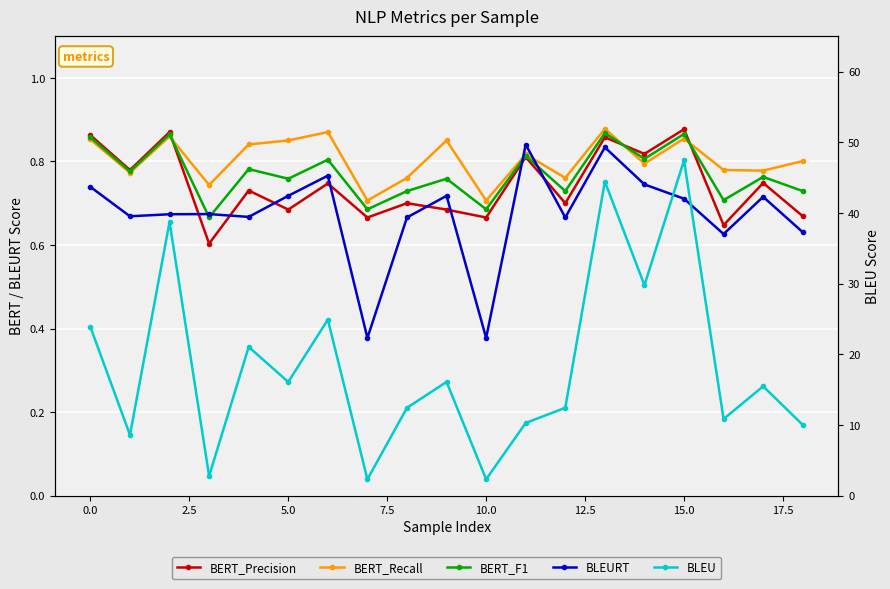

How many lines are shown in the chart?

5